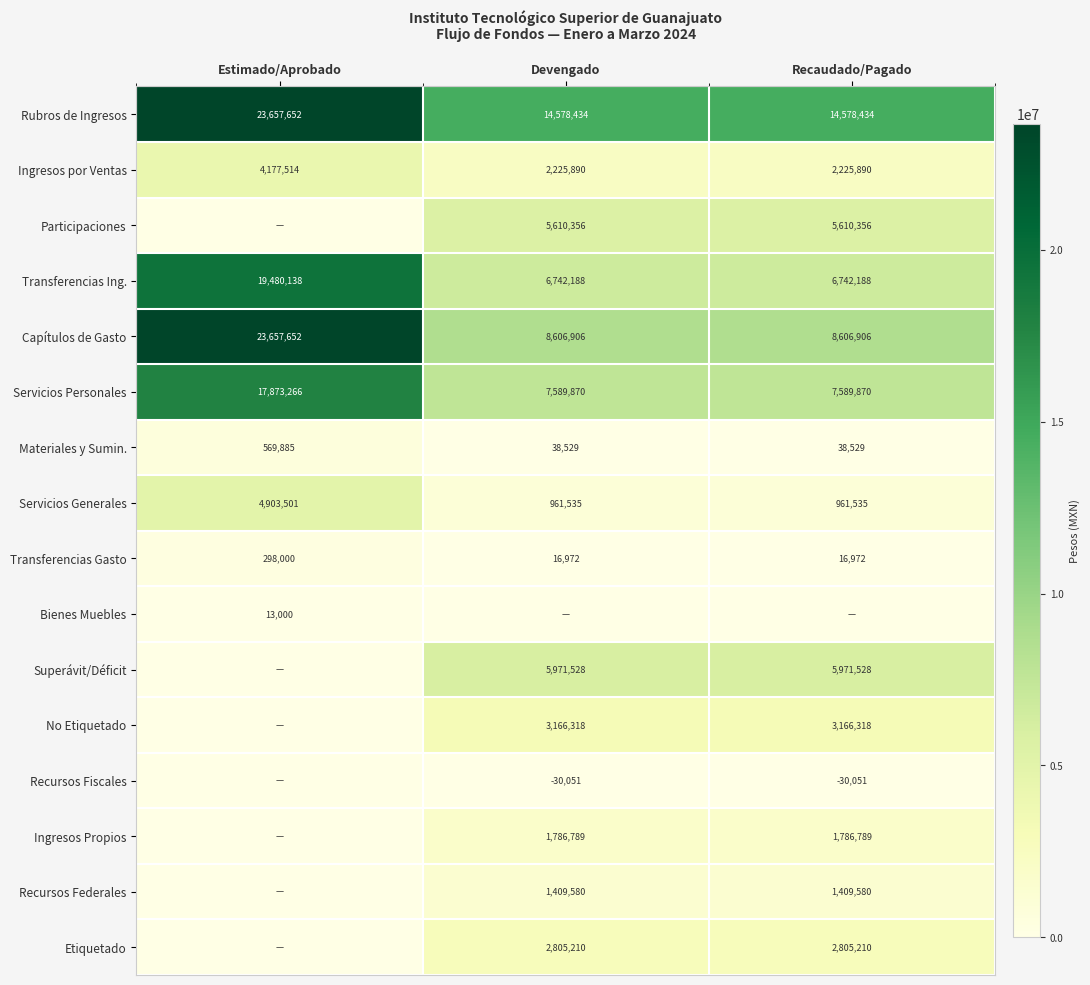

What is the maximum value shown in the chart?

23657651.6